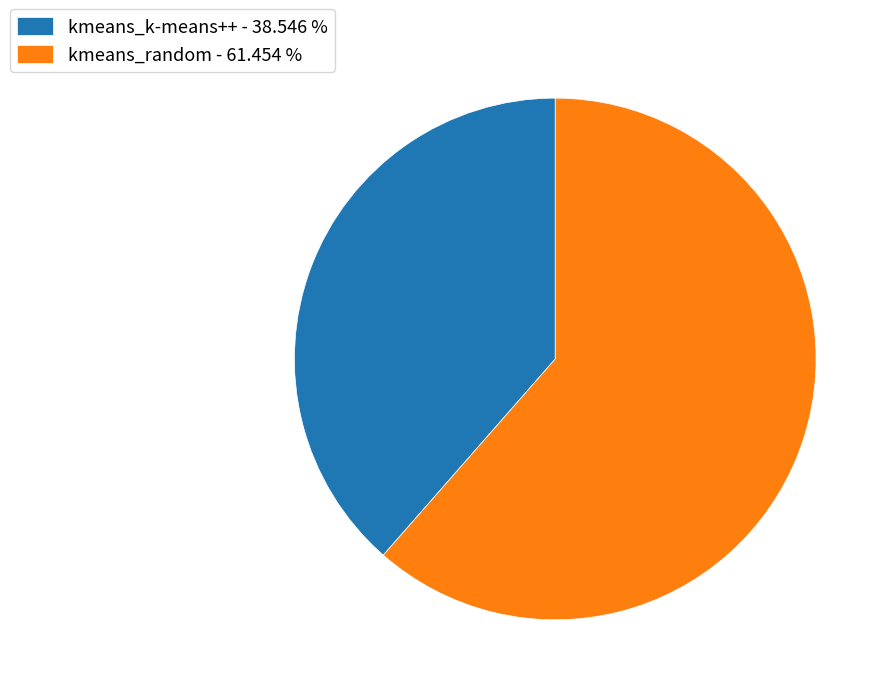

Count the number of slices in the pie.

2